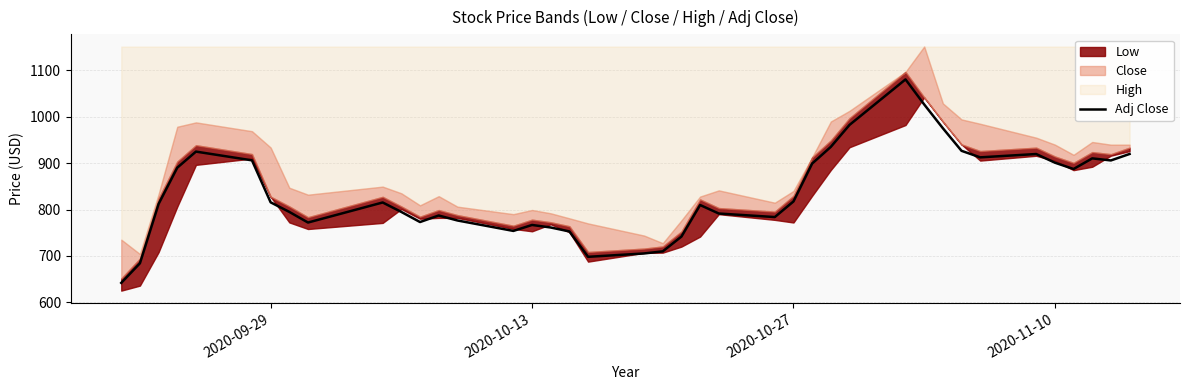

Reading left to right, what are all the values shown in this chart?

641.7	684.0	812.1	890.3	925.0	906.1	815.5	794.9	771.9	815.2	794.8	773.0	787.2	776.4	753.9	766.7	761.2	752.7	698.0	705.2	709.8	741.6	809.8	791.4	783.8	817.5	899.2	935.2	982.5	1080.8	1026.8	975.5	926.7	912.6	919.8	901.1	887.5	910.4	905.9	919.9